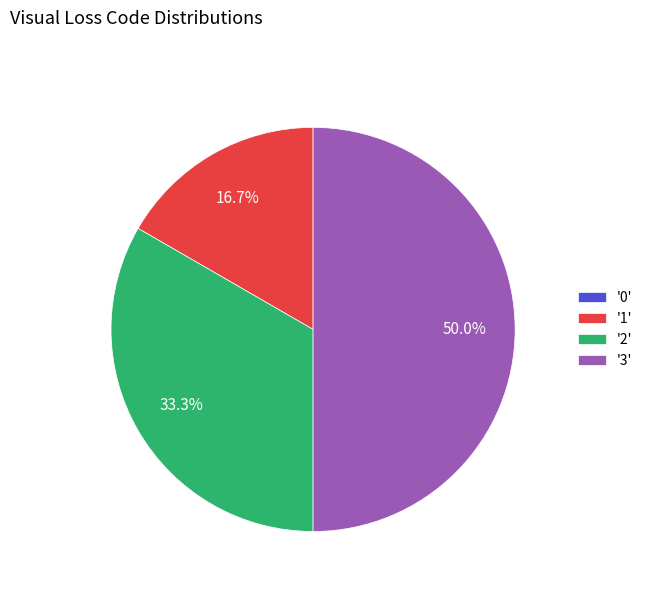

Which slice is the largest?

'3'